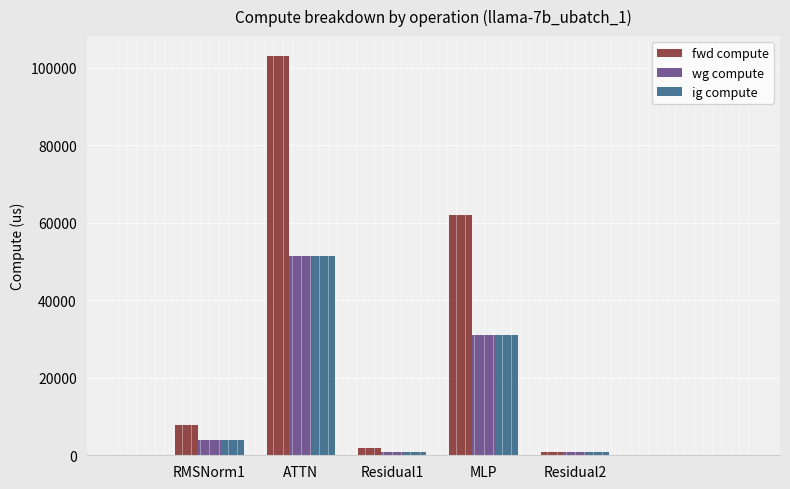

How many bars are there in total?

15